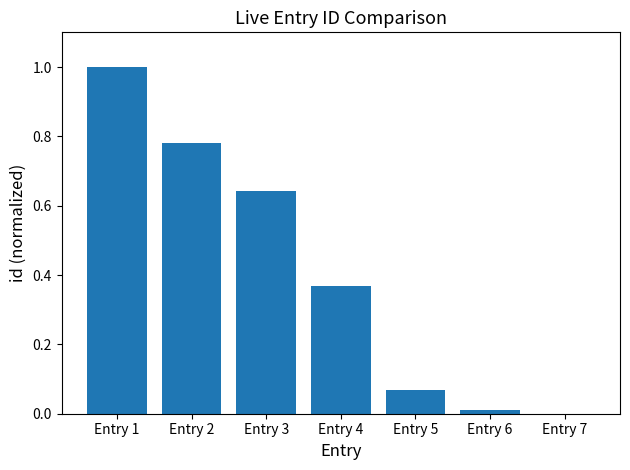

What is the sum of the values at Entry 3 and Entry 4?

1.0